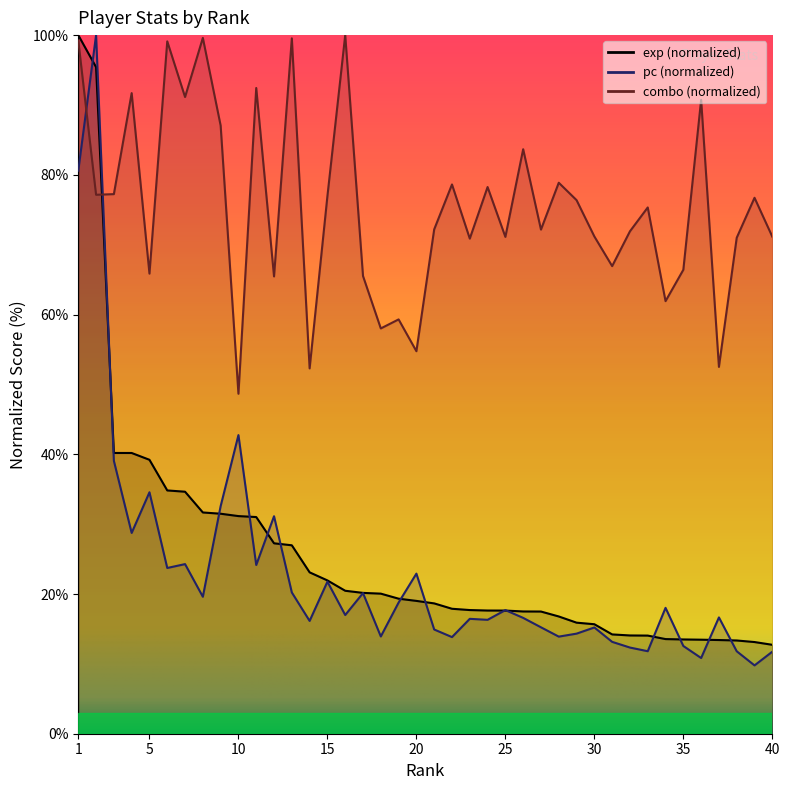

Where do exp and pc first cross each other?

1 and 2